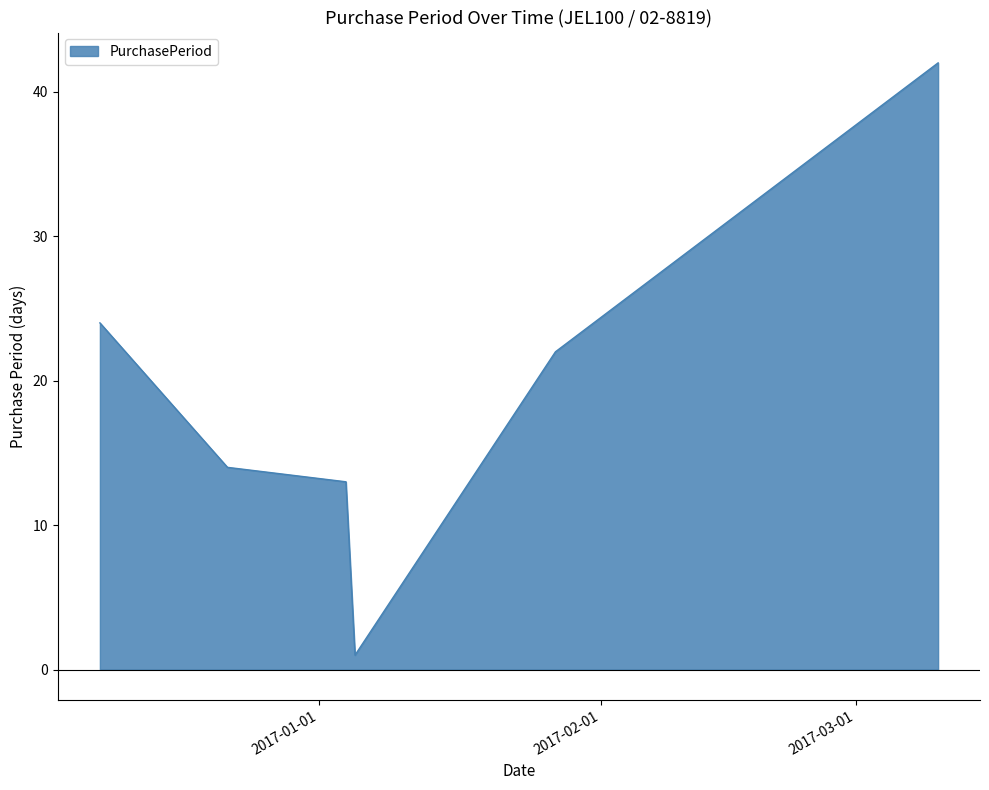

What is the maximum value shown in the chart?

42